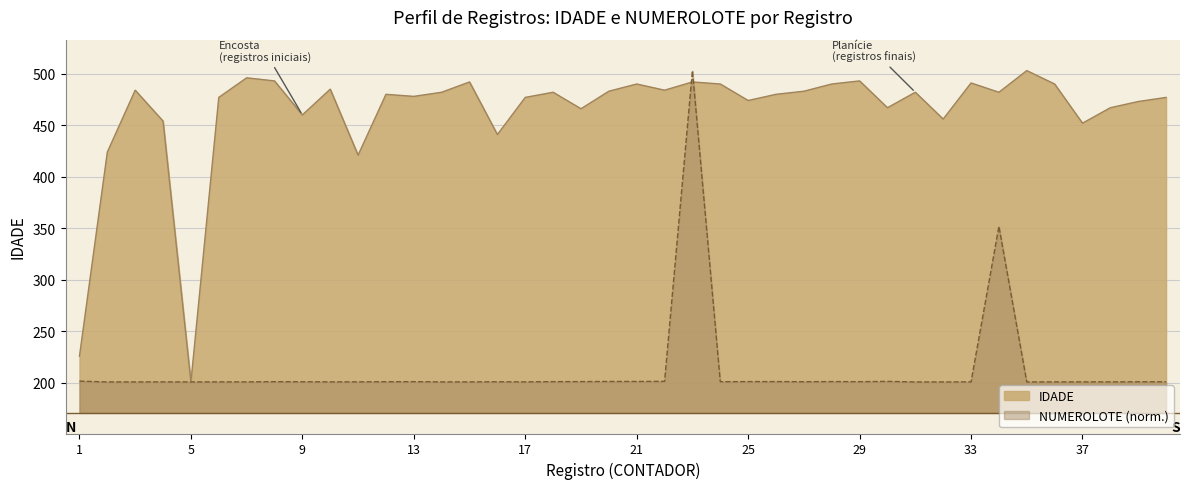

Reading left to right, list all the values displayed in this chart.

IDADE: 1=226.0	2=424.0	3=484.0	4=454.0	5=201.0	6=477.0	7=496.0	8=493.0	9=460.0	10=485.0	11=421.0	12=480.0	13=478.0	14=482.0	15=492.0	16=441.0	17=477.0	18=482.0	19=466.0	20=483.0	21=490.0	22=484.0	23=492.0	24=490.0	25=474.0	26=480.0	27=483.0	28=490.0	29=493.0	30=467.0	31=482.0	32=456.0	33=491.0	34=482.0	35=503.0	36=490.0	37=452.0	38=467.0	39=473.0	40=477.0
NUMEROLOTE: 1=201.8	2=201.0	3=201.0	4=201.1	5=201.0	6=201.1	7=201.1	8=201.3	9=201.2	10=201.1	11=201.1	12=201.2	13=201.3	14=201.1	15=201.1	16=201.2	17=201.1	18=201.3	19=201.3	20=201.5	21=201.5	22=201.6	23=503.0	24=201.3	25=201.3	26=201.4	27=201.2	28=201.4	29=201.3	30=201.6	31=201.0	32=201.0	33=201.1	34=351.9	35=201.0	36=201.0	37=201.1	38=201.1	39=201.2	40=201.2